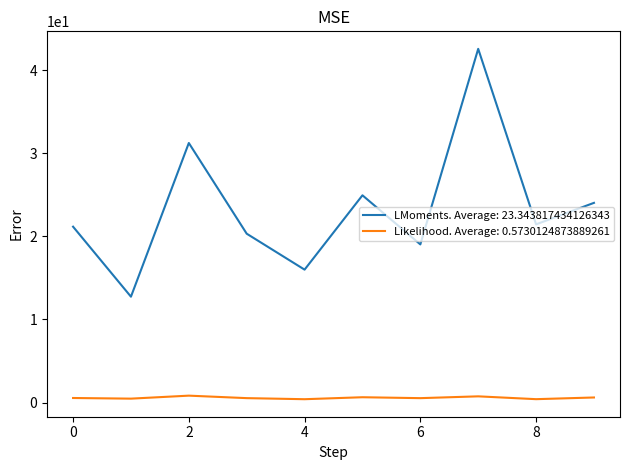

Which series has the largest total across all categories?

LMoments. Average: 23.343817434126343